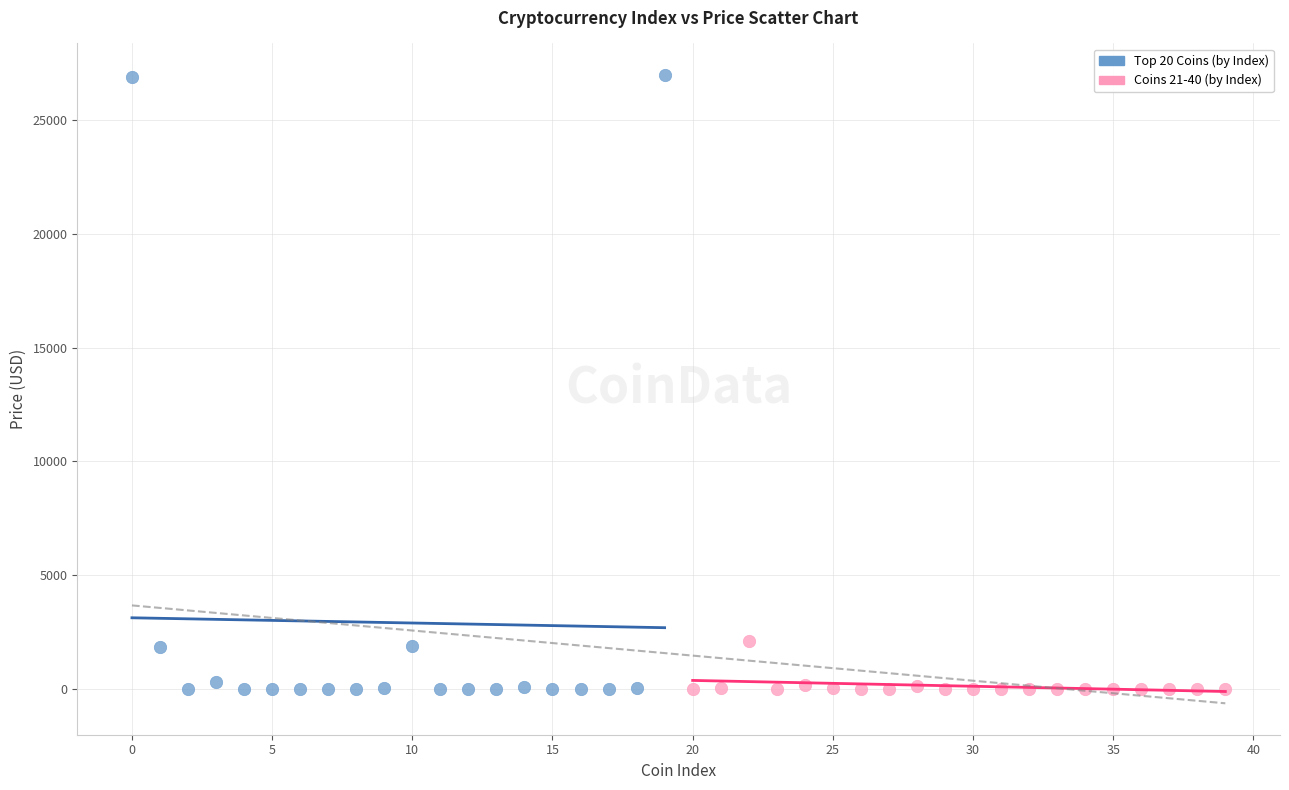

Which series has the widest spread of Y values?

Top 20 Coins (by Index)